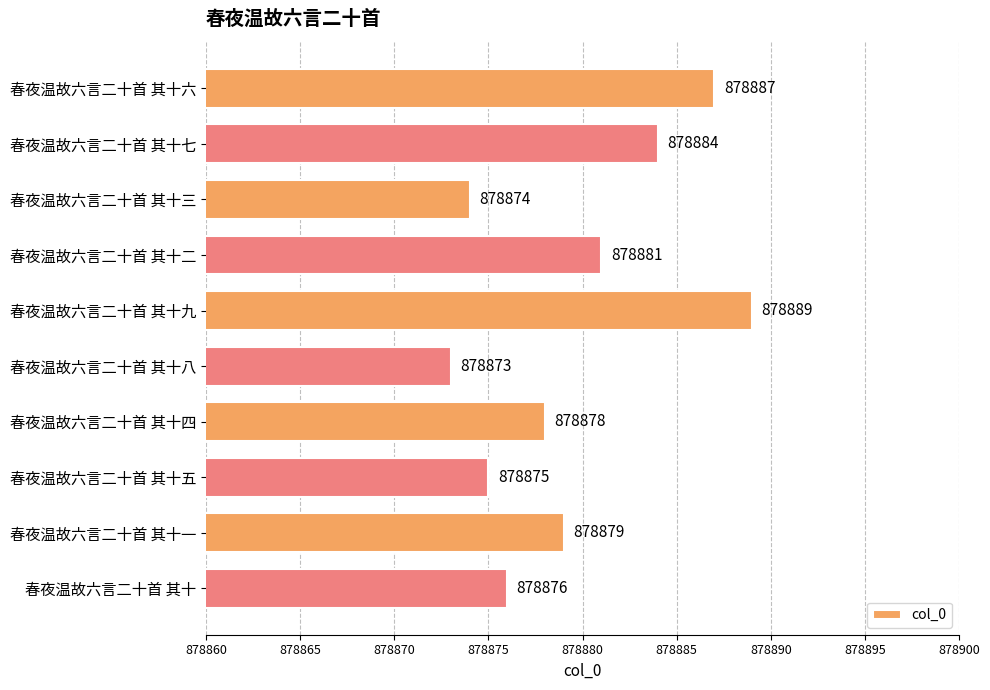

What position from the bottom is 春夜温故六言二十首 其十五?

3